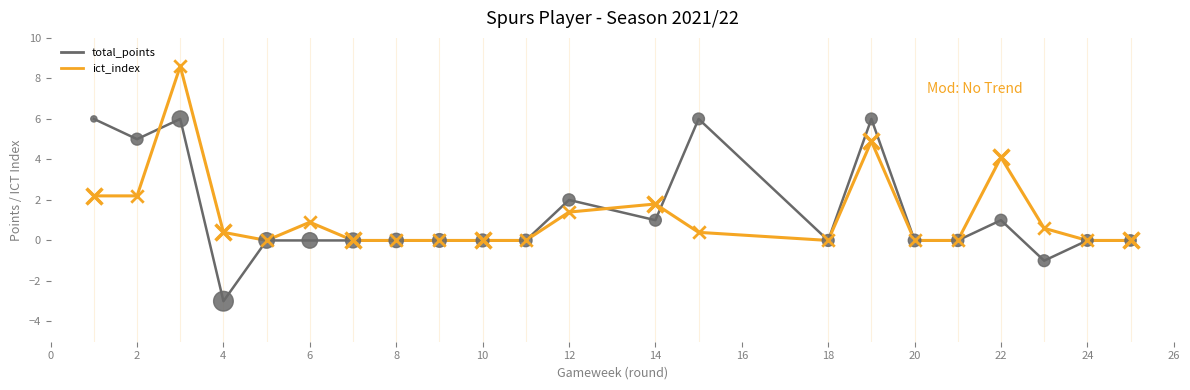

What are all the series names shown in the legend?

total_points, ict_index